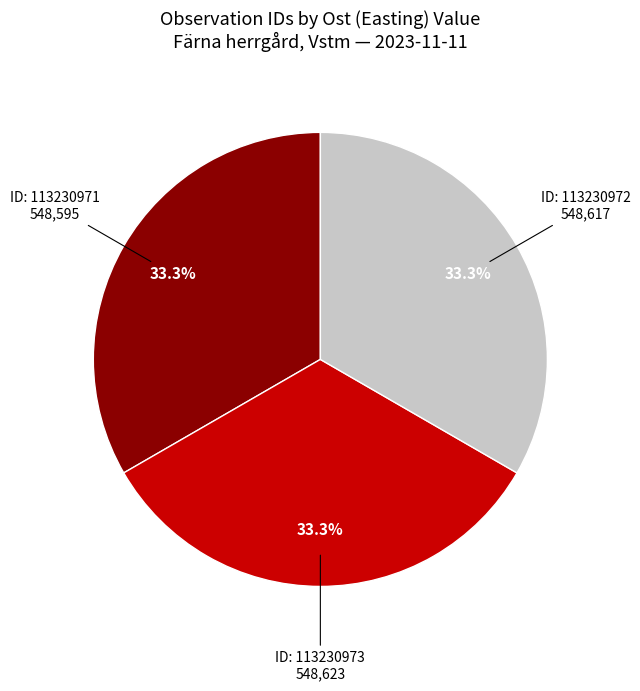

Is there a majority slice in this chart?

No